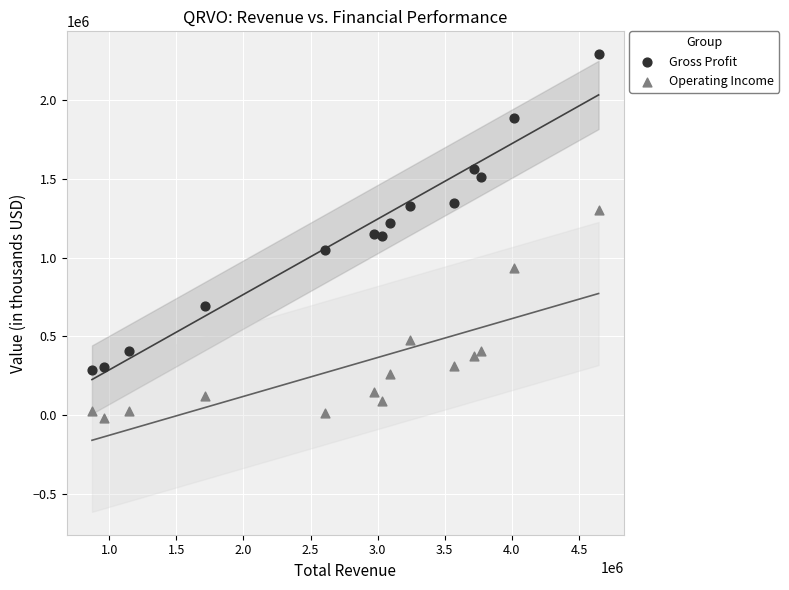

In the Operating Income series, what Y value is closest to 641850?

478300